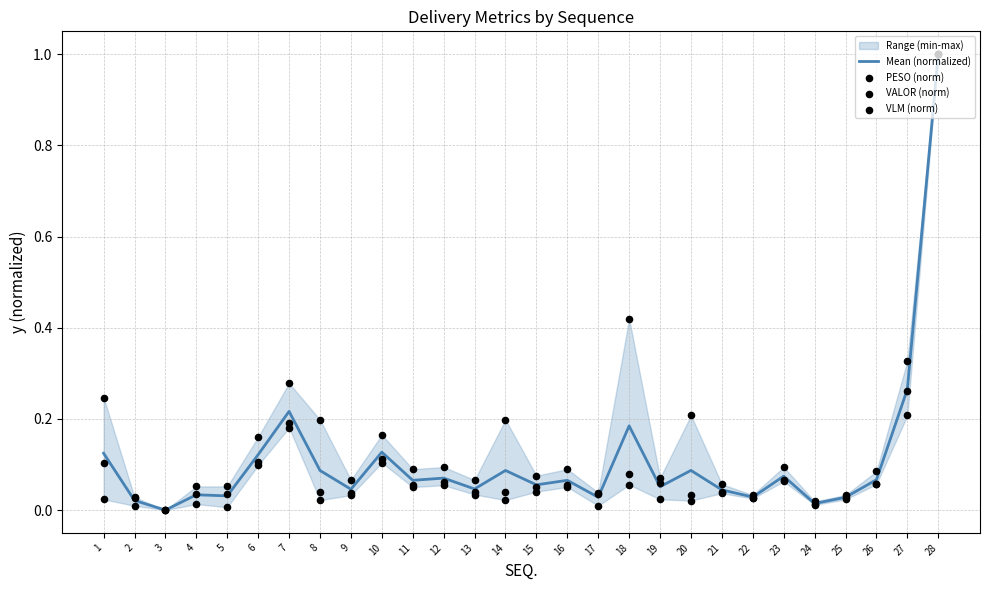

Which series has the largest total across all categories?

VLM (norm)